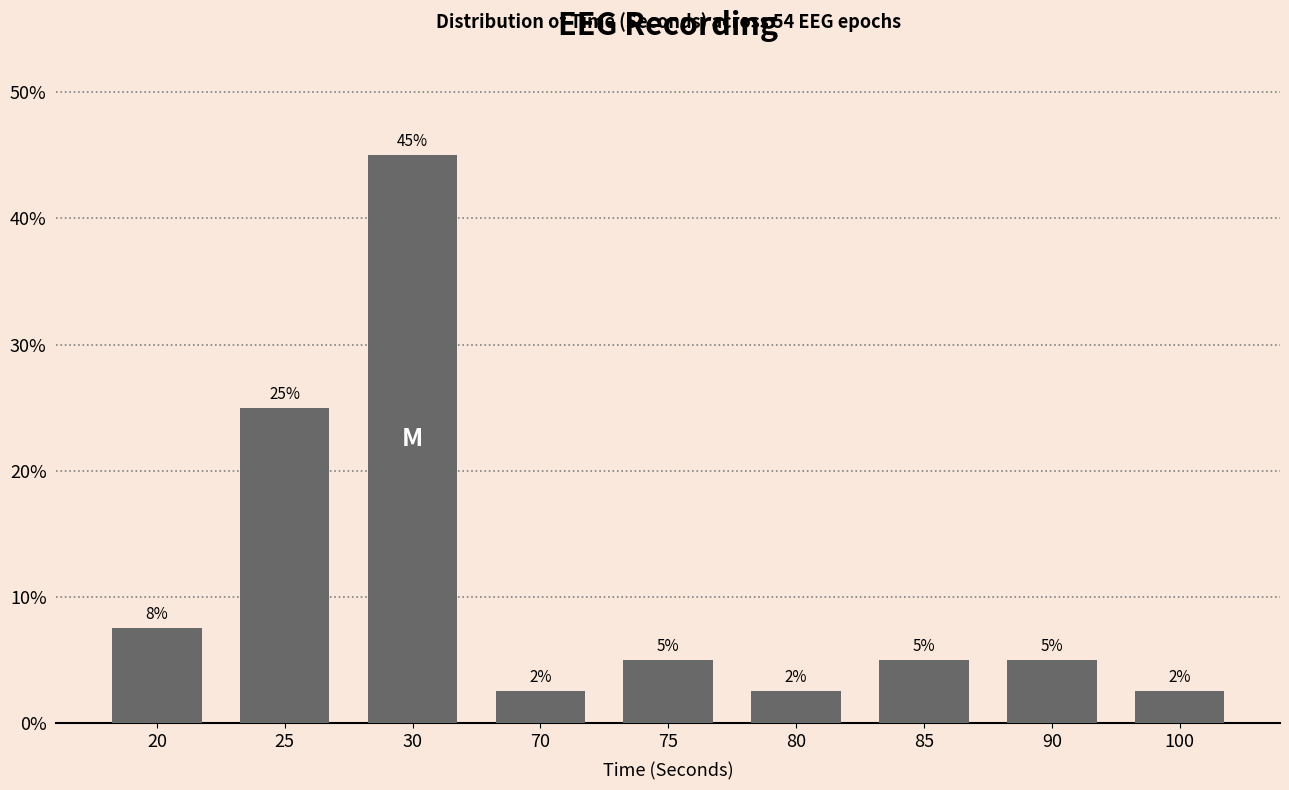

At which category does the chart reach its peak across all series?

30